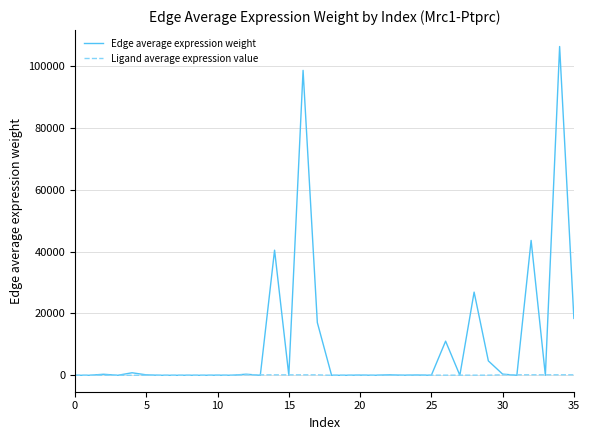

What is the difference between the maximum and minimum values in the Ligand average expression value series?

155.3